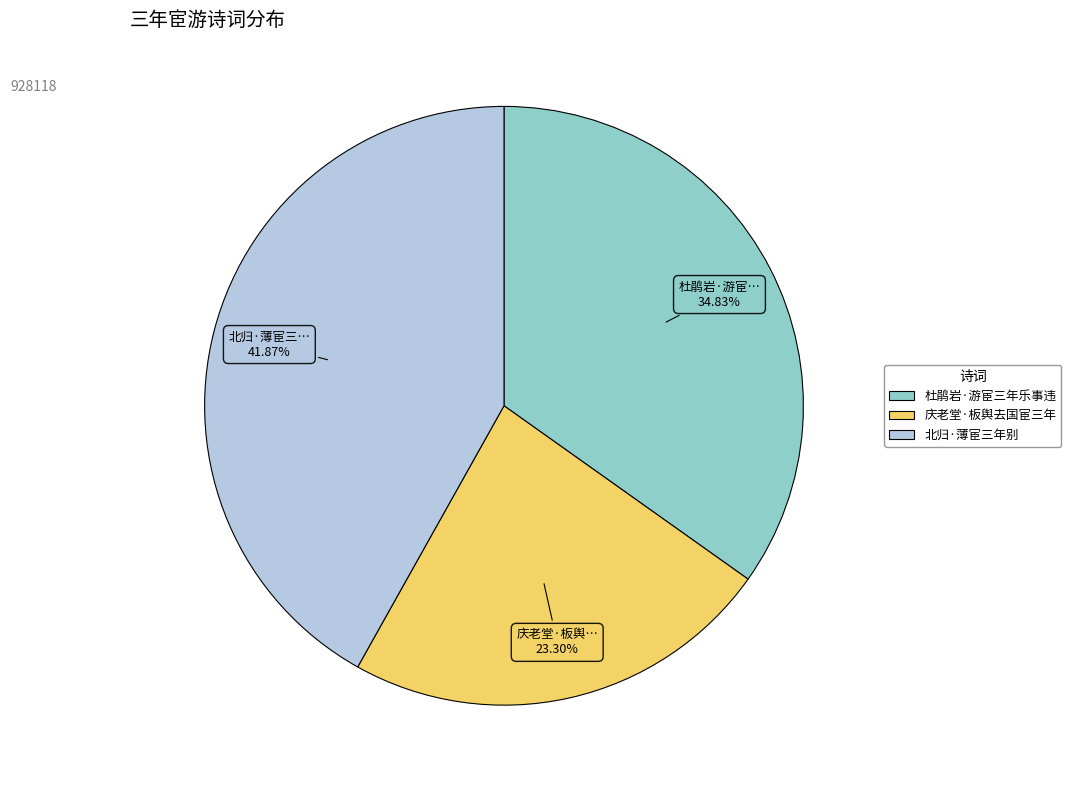

What is the largest slice in the pie chart?

北归·薄宦三年别